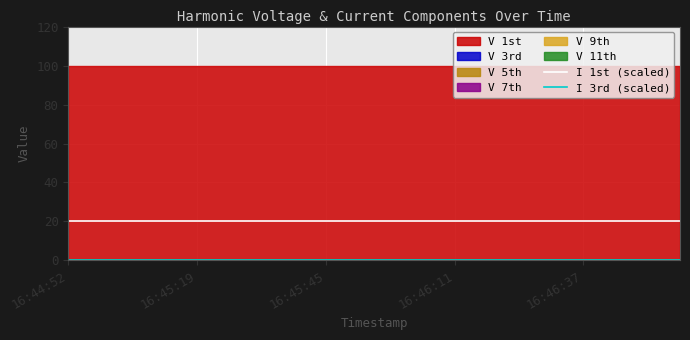

True or false: I 3rd (scaled) and I 1st (scaled) intersect in this chart.

False